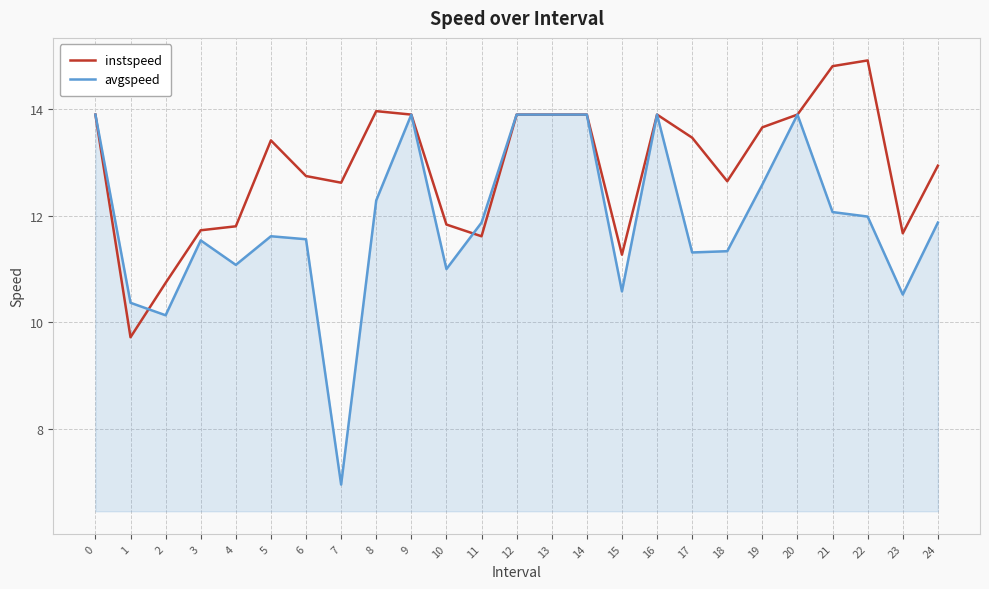

The value of instspeed at 15 is 11.3. True or false?

True